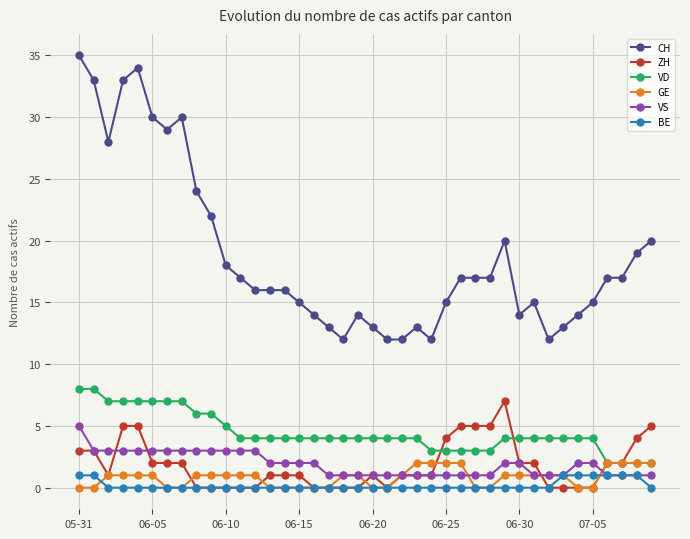

How many series are shown in this chart?

6